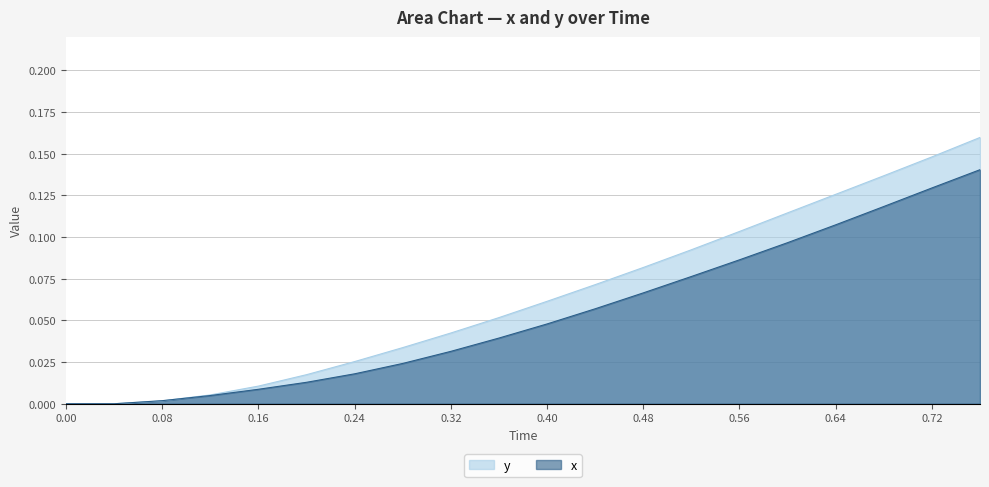

What is the approximate value of x at 0.48?

0.1